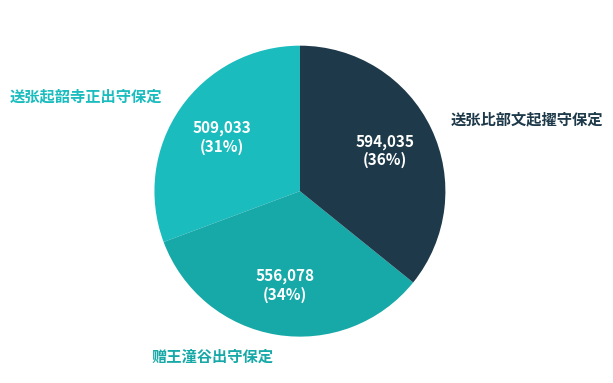

True or false: 赠王潼谷出守保定 accounts for 24% of the total.

False